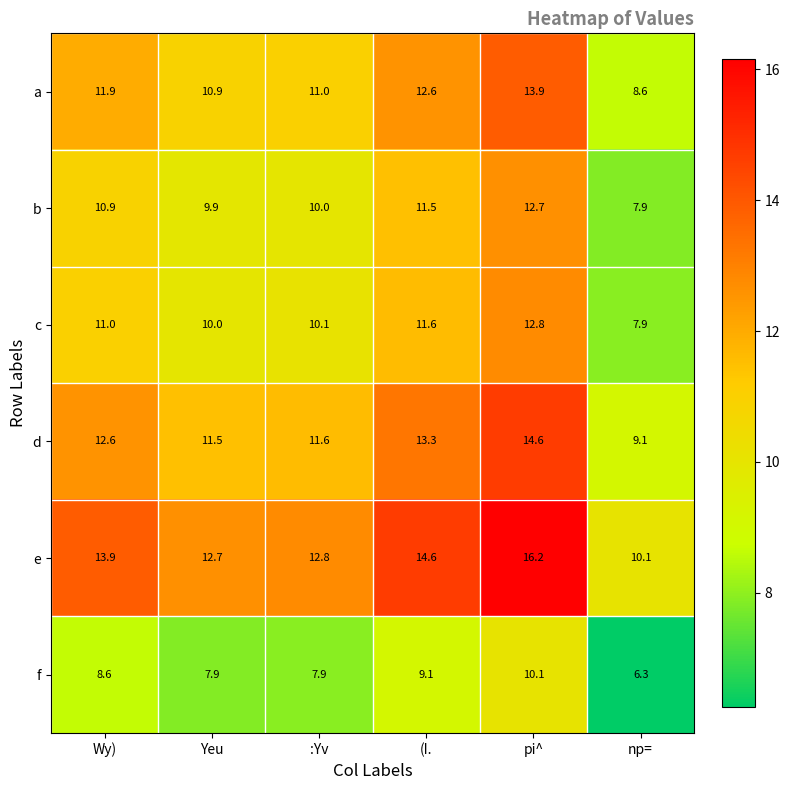

Is it true that a equals 11.9 at Wy)?

True